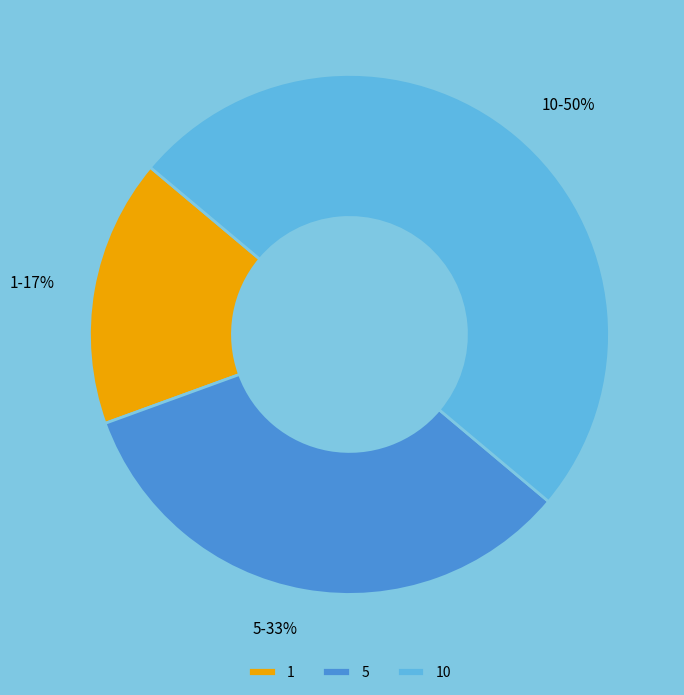

Which has a higher value, 1 or 5?

5